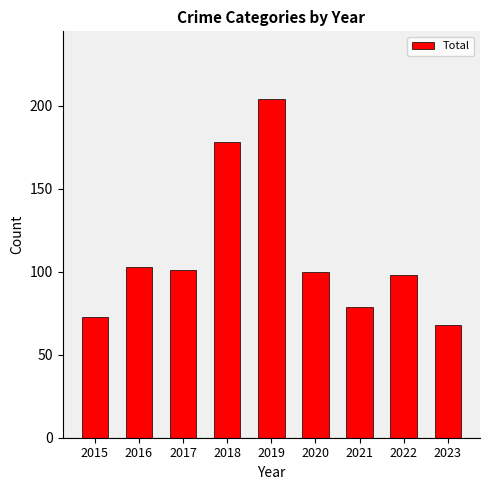

What is the difference between the second highest and minimum values?

110